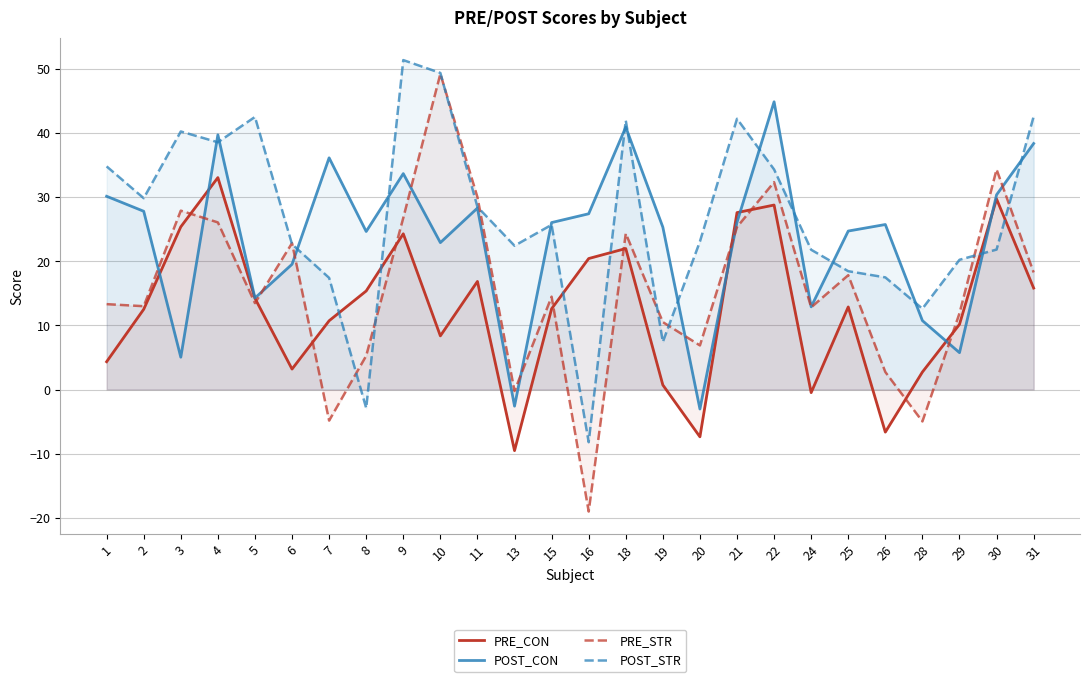

How many values in the PRE_STR series exceed 14?

13